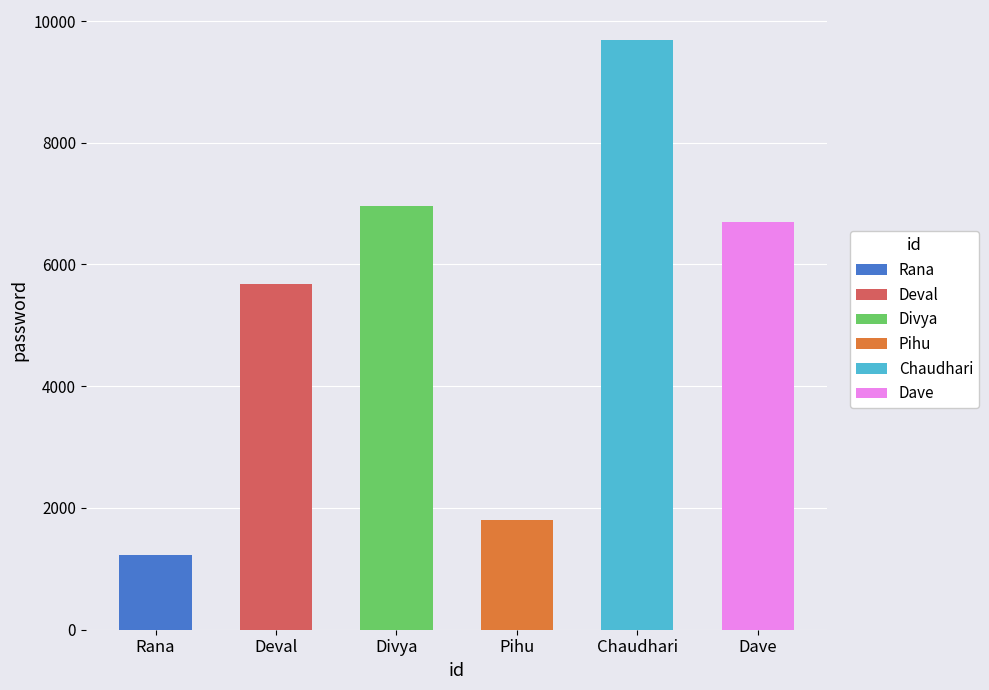

What is the sum of all values?

32079